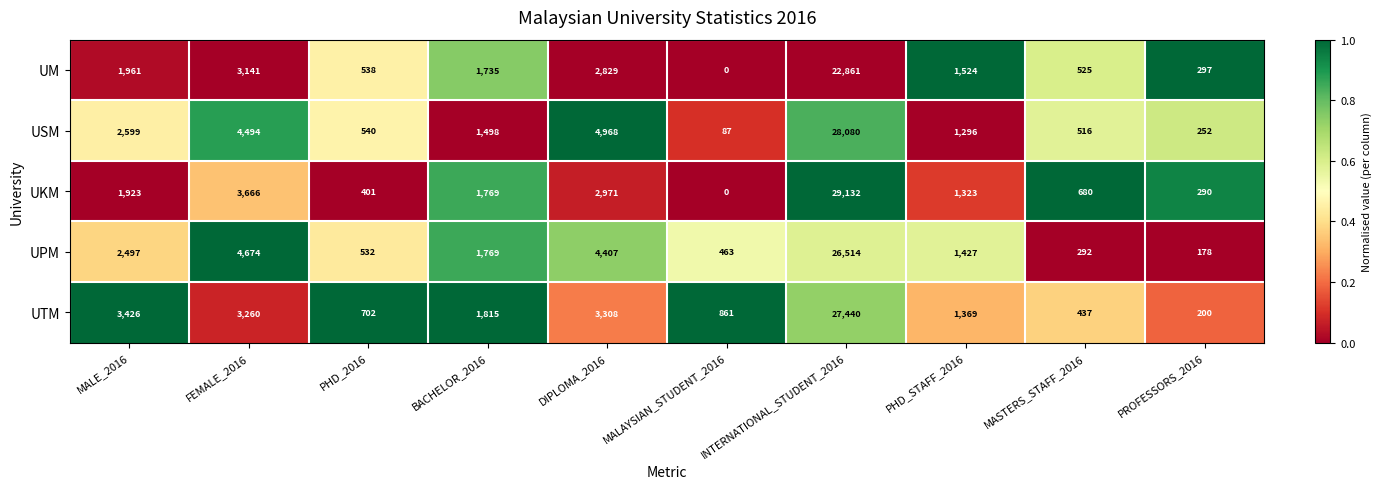

At how many categories does at least one series exceed 0?

10